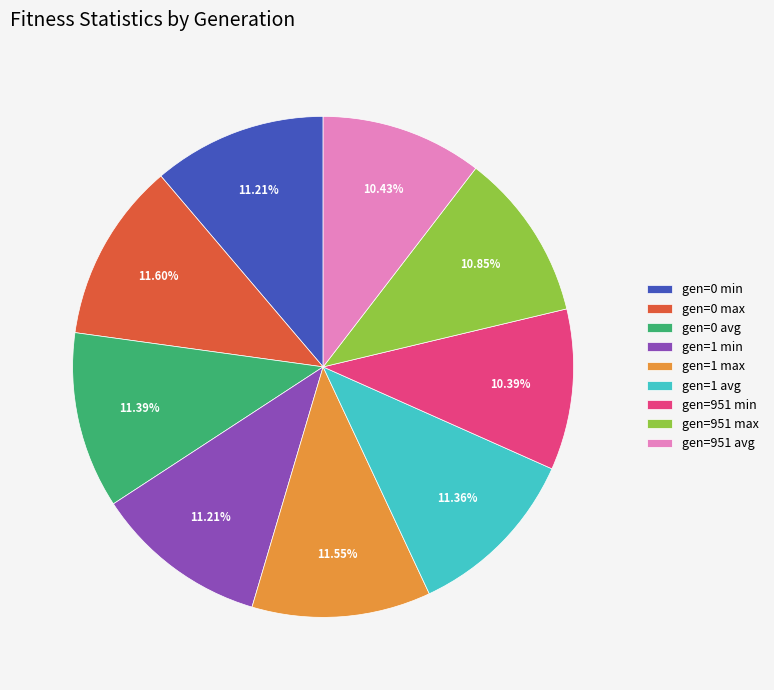

Is there a majority slice in this chart?

No